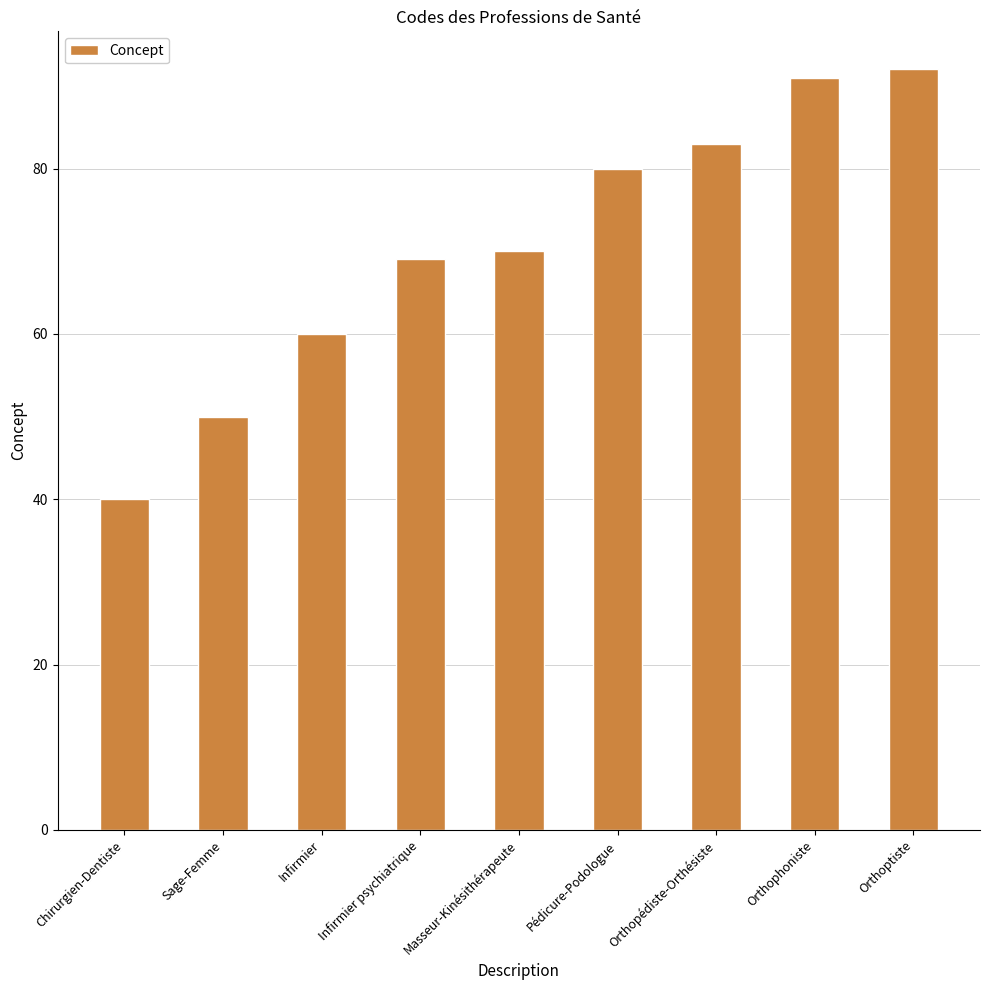

Which category has the highest value across all series?

Orthoptiste